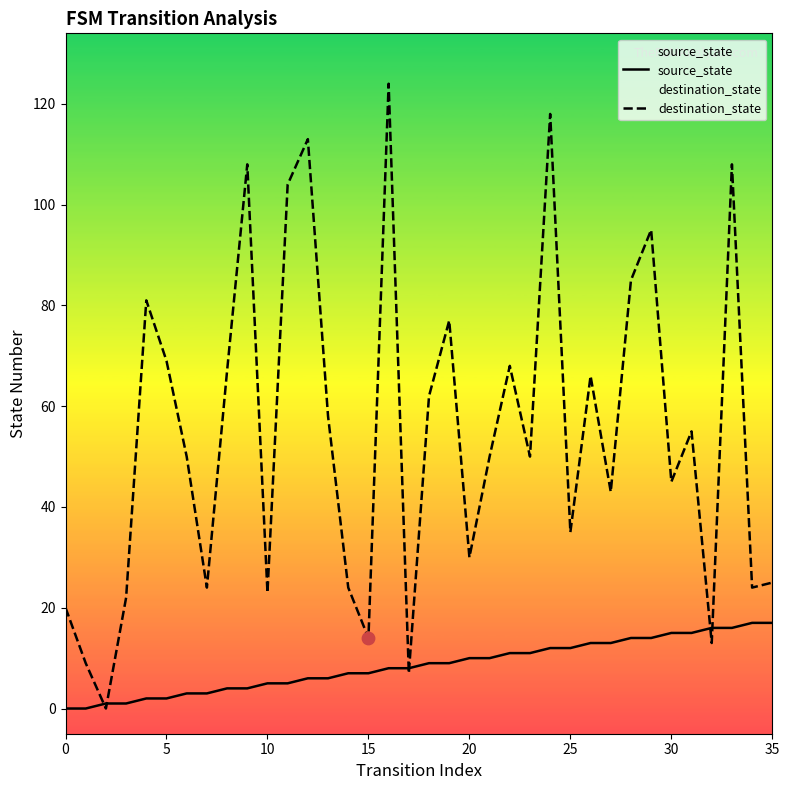

Which series has the largest total across all categories?

destination_state